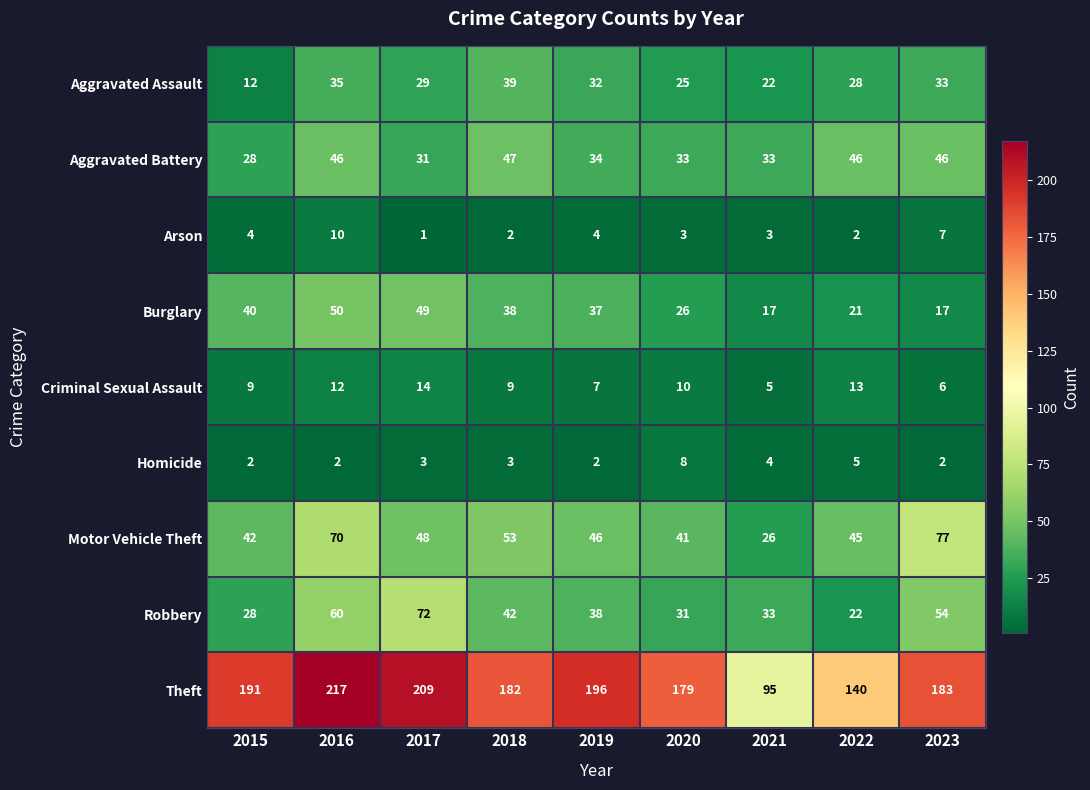

At how many categories does at least one series exceed 86?

9